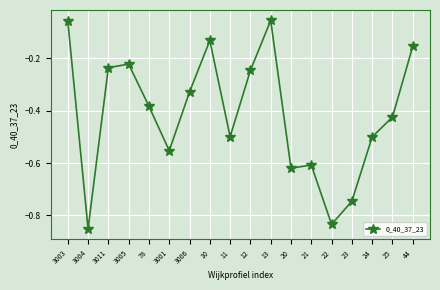

What position from the right is 3004?

17